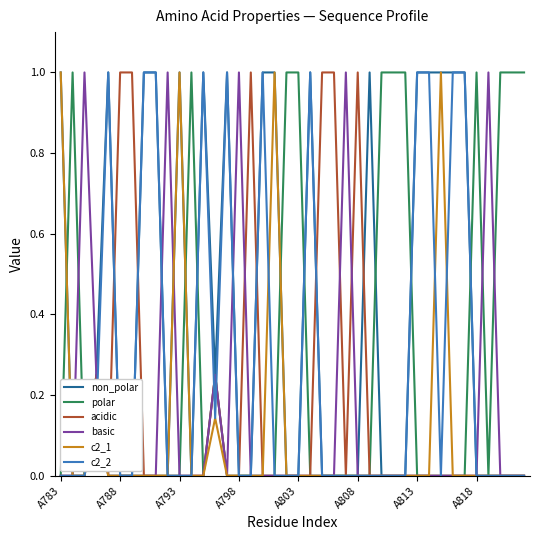

What is the maximum value for non_polar?

1.0